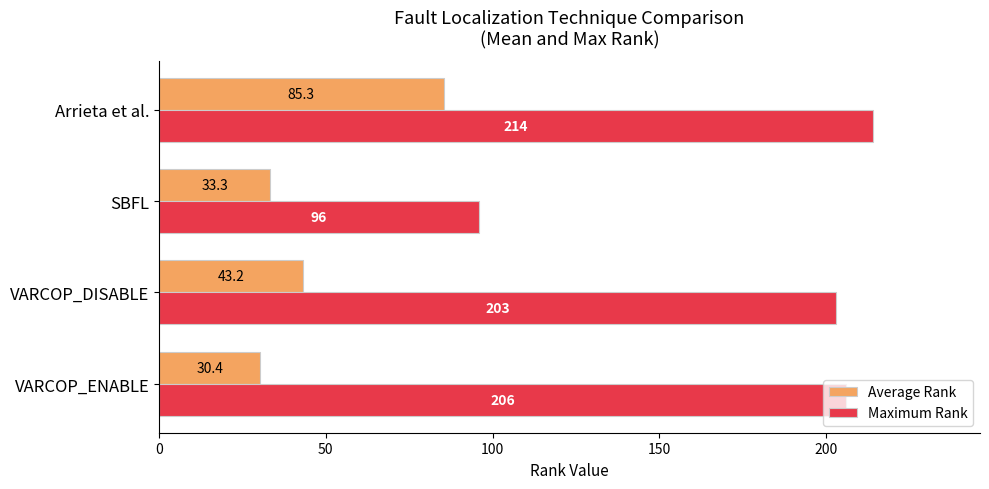

True or false: Average Rank has a value of 121.7 at Arrieta et al..

False